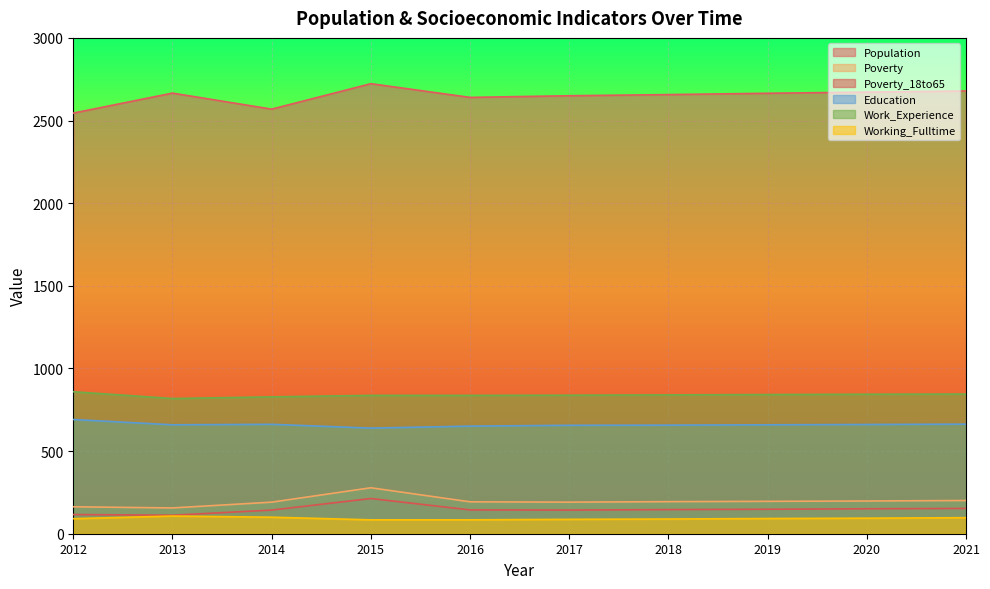

At which category is the sum across all series the highest?

2015